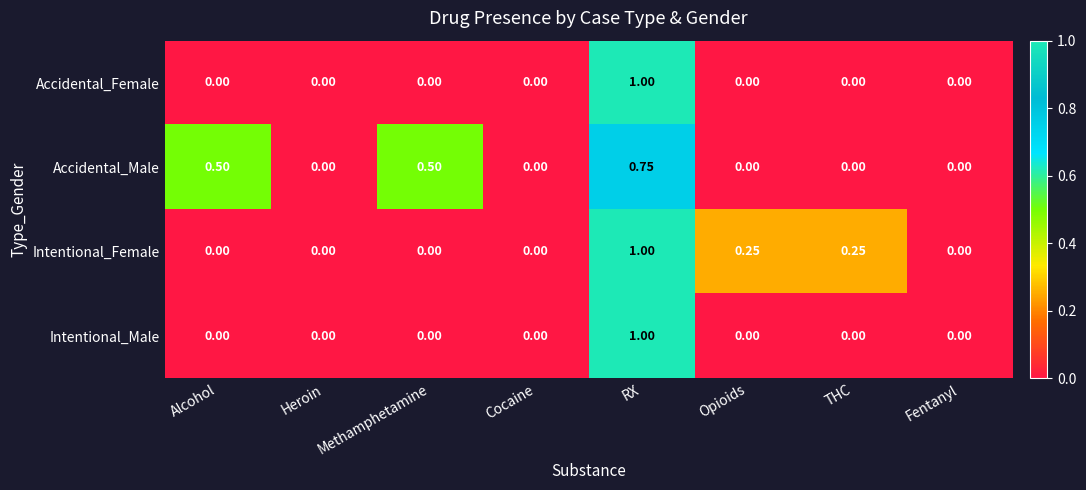

Between Methamphetamine and Opioids, which series saw the biggest shift?

Accidental_Male